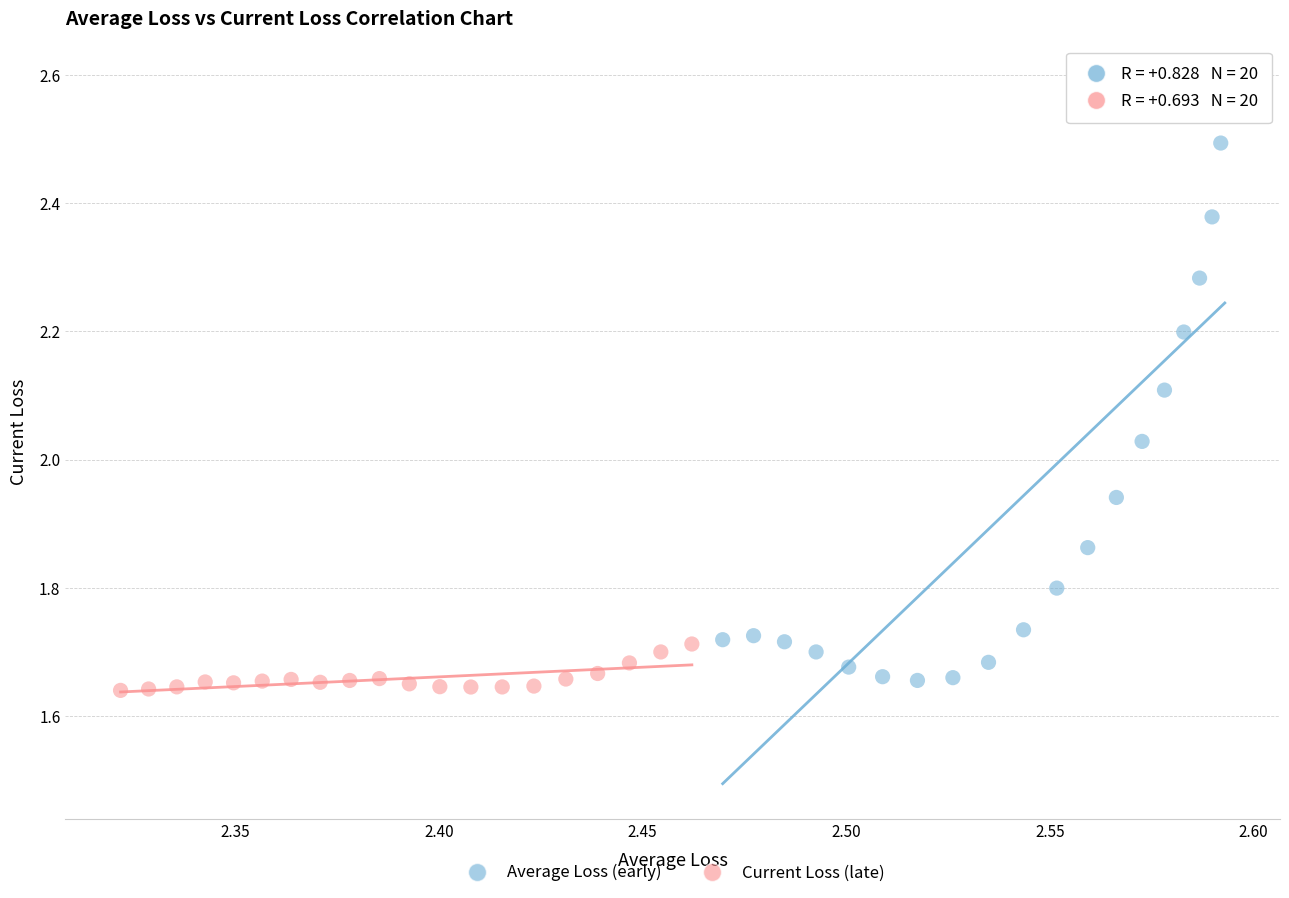

Which series reaches the maximum Y coordinate?

Average Loss (early)